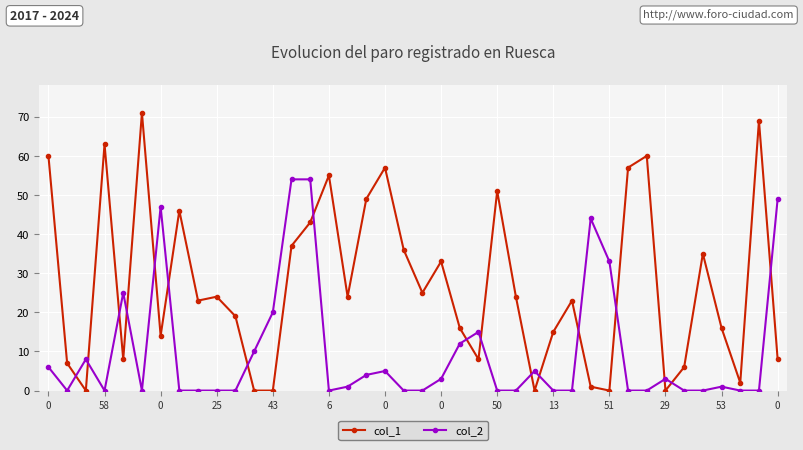

Which series has the largest range (max minus min)?

col_1